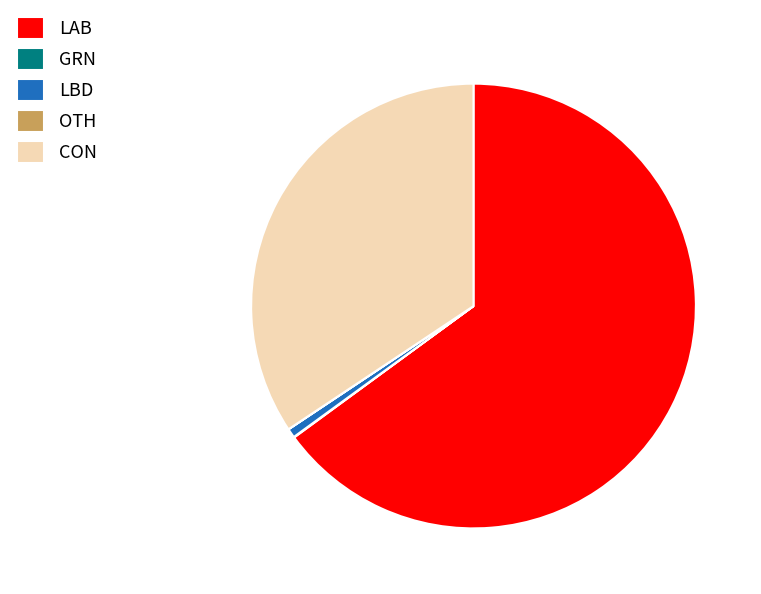

Does any single category account for the majority?

Yes